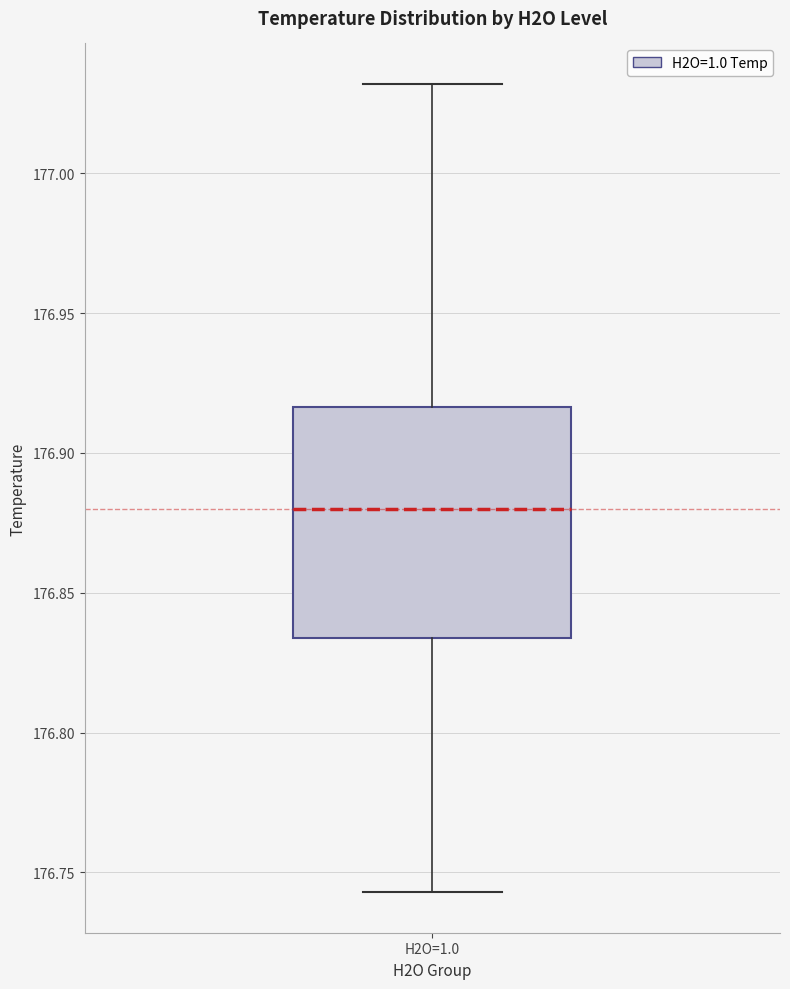

Transcribe this box plot: give where the median line is, the range the box spans, and where the two whiskers end, as read against the y-axis. The values are not printed on the chart, so give them approximately, as read against the axis.

median 176.880, box 176.835 to 176.915, whiskers 176.745 to 177.030